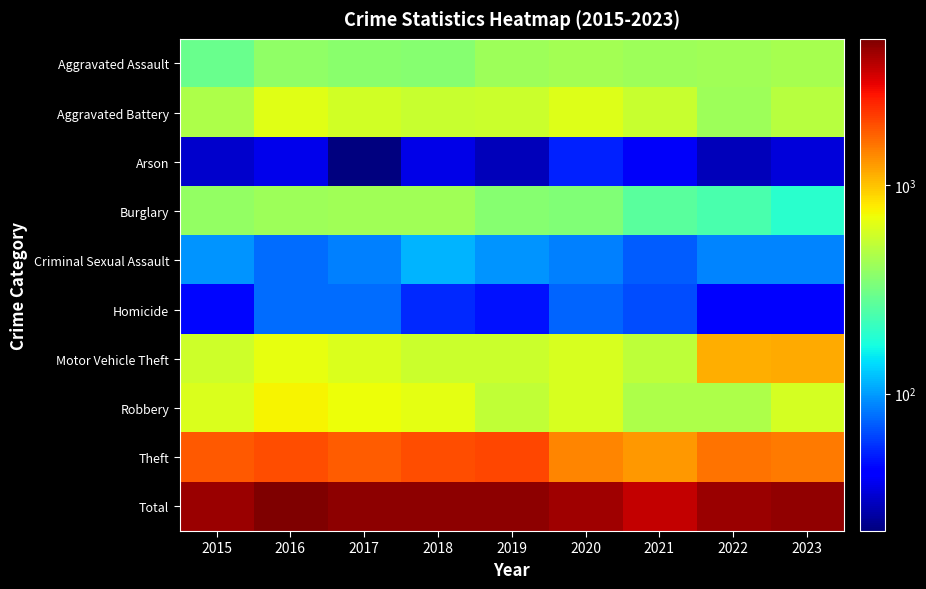

What is the total value across all series at 2022?

8780